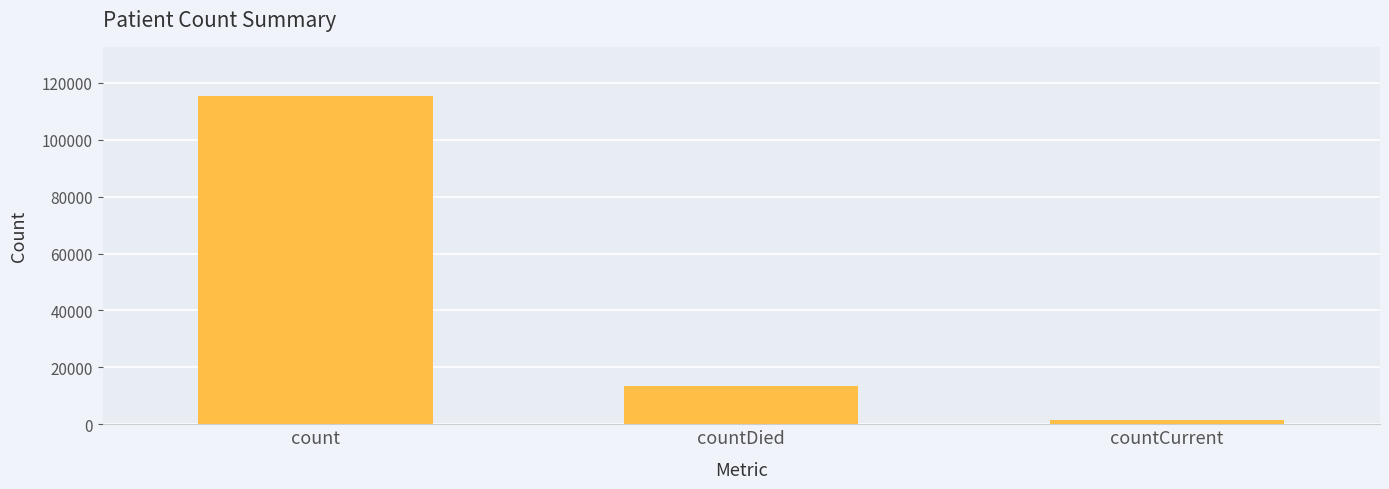

What is the maximum value shown in the chart?

115379